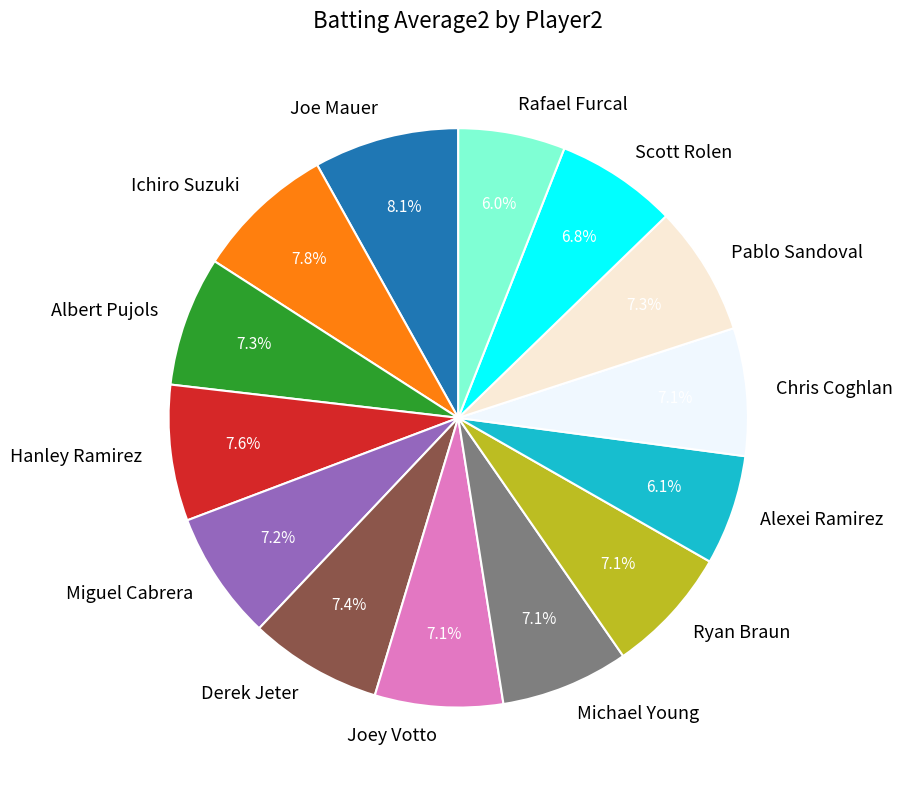

How much of the chart is everything except Miguel Cabrera?

92.8%